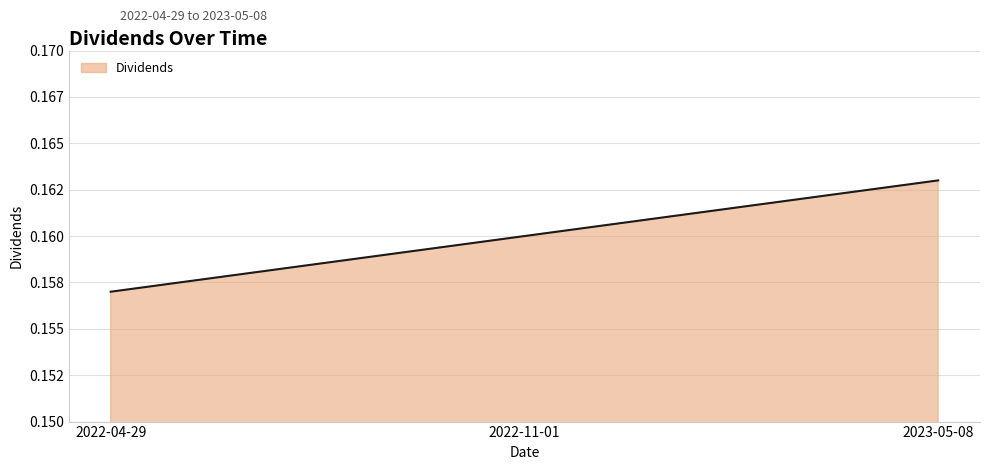

Does the chart have visible grid lines?

Yes